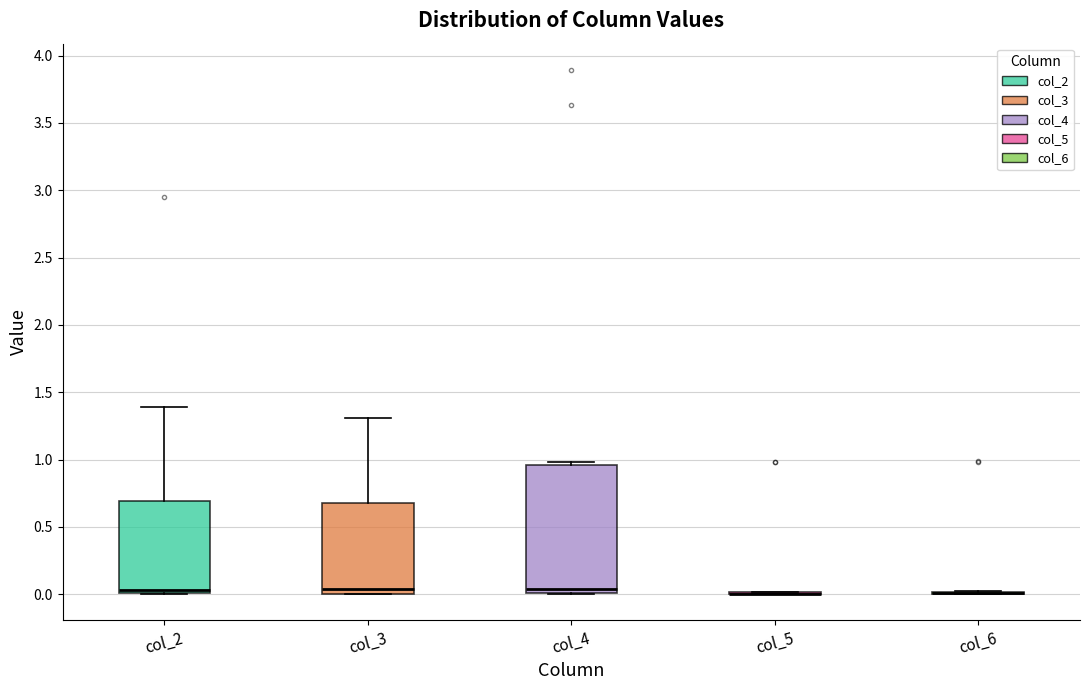

Comparing the boxes themselves (not the whiskers), which one is the tallest?

col_4